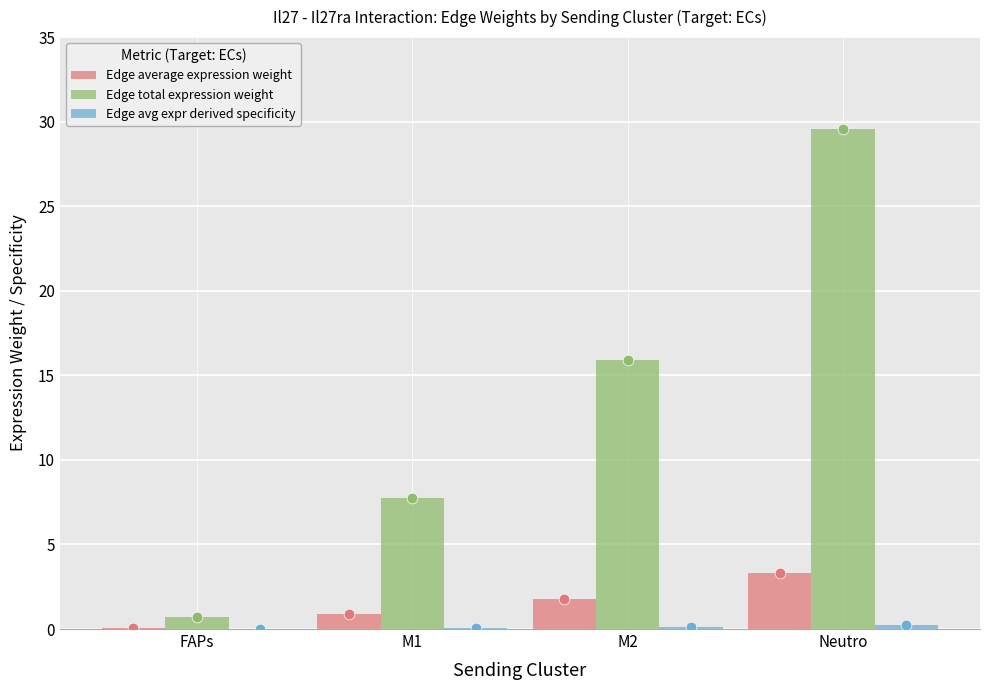

Which series has the widest spread of Y values?

Edge total expression weight